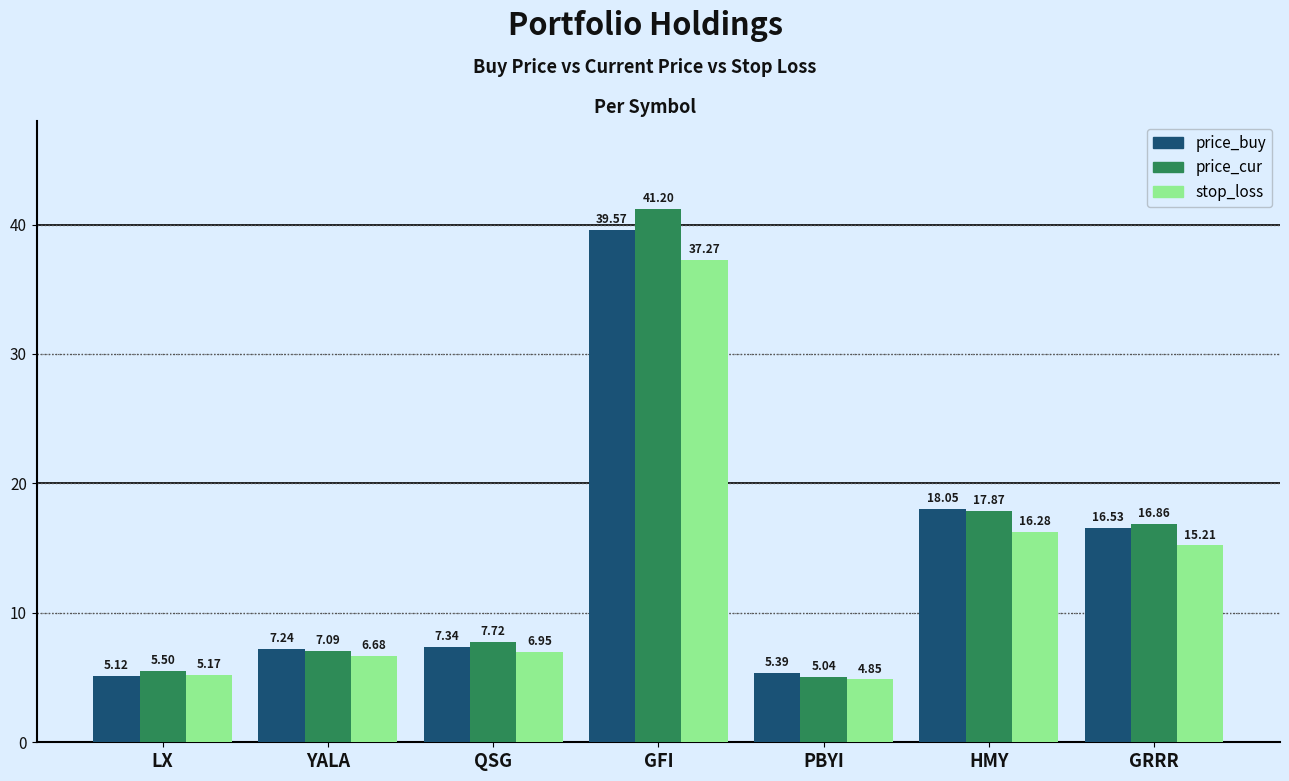

Which series changed the most between GFI and PBYI?

price_cur